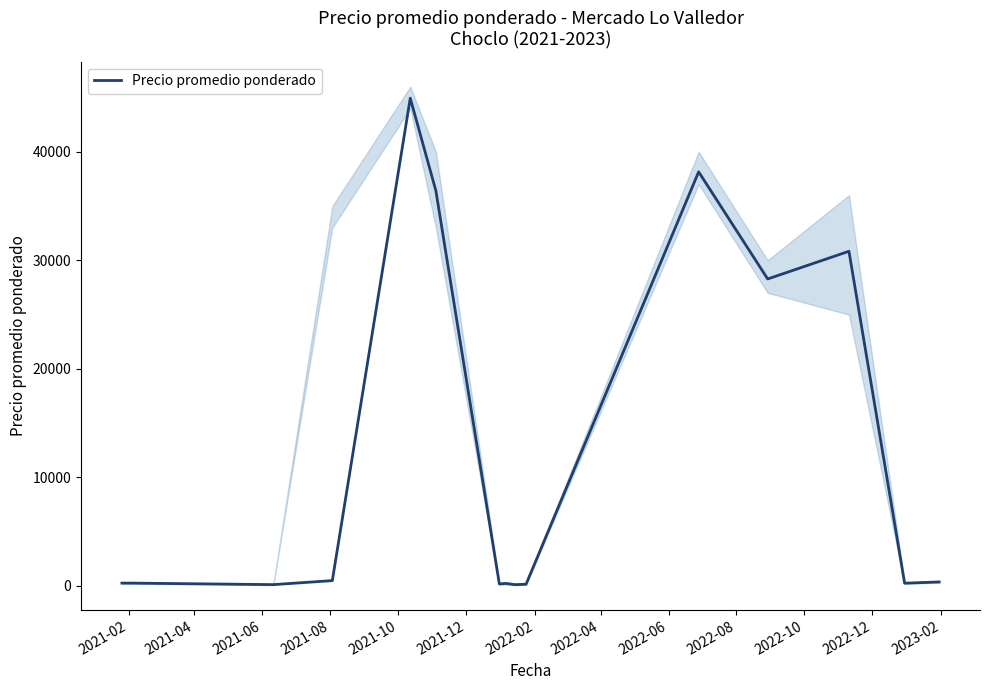

What is the maximum value for Precio promedio ponderado?

44936.0